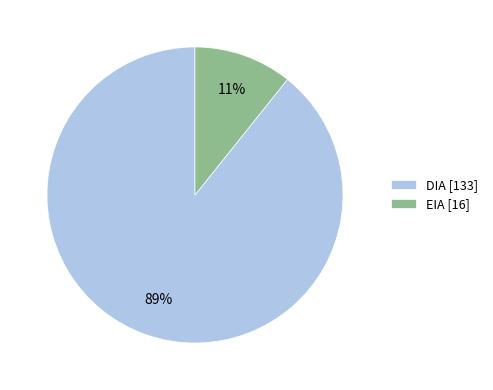

Is it true that EIA is 11% of the pie?

True